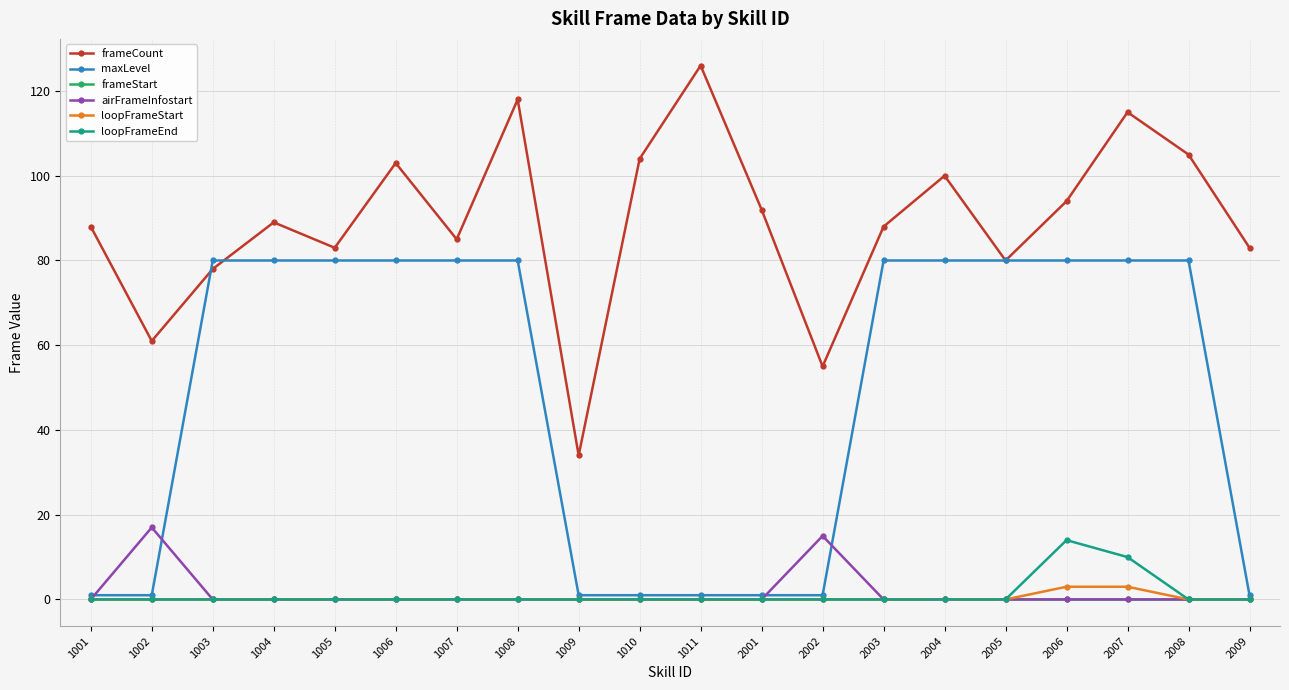

Which category has the highest value in the frameCount series?

1011